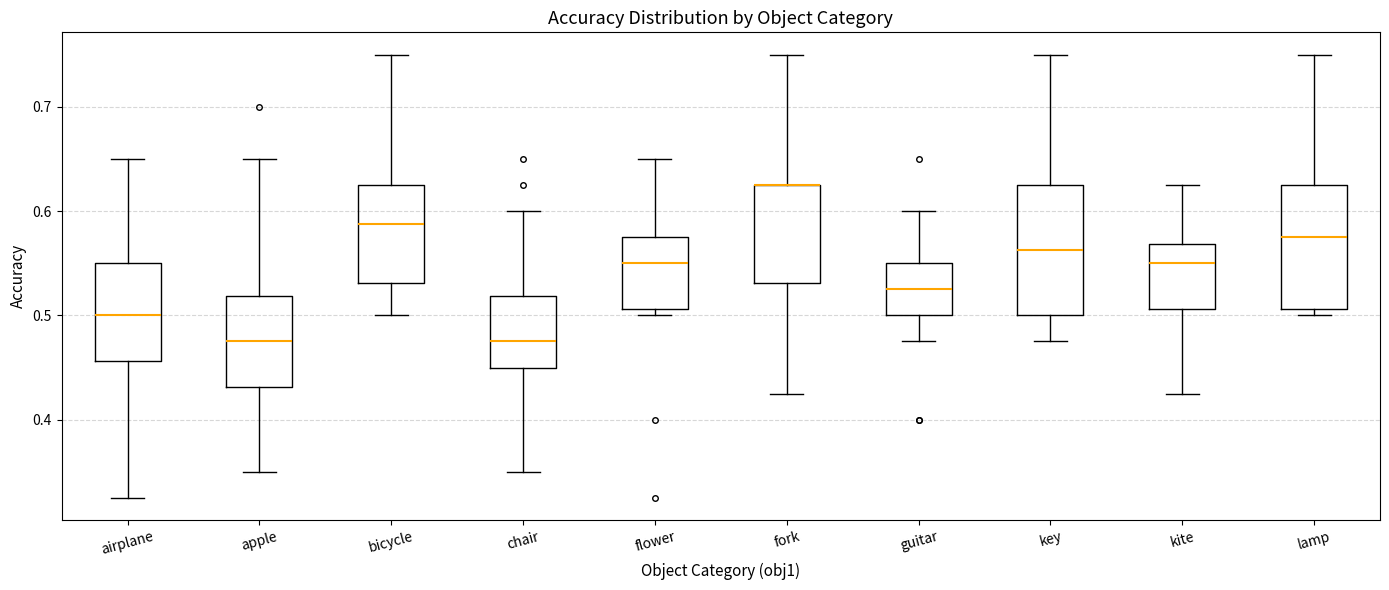

Where is the lower edge of the box for apple on the y-axis? The values are not printed on the chart, so give them approximately, as read against the axis.

0.43